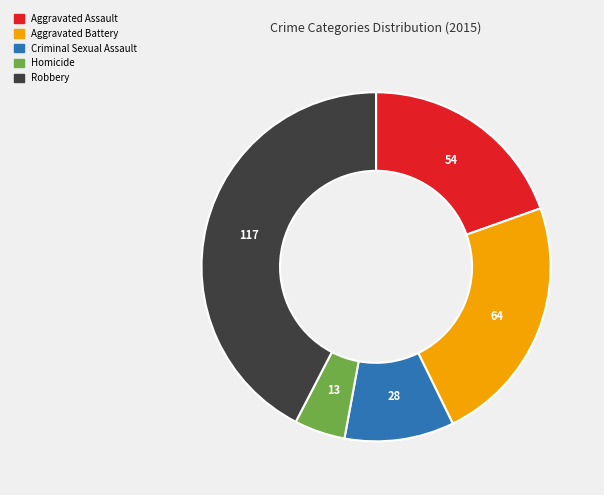

True or false: Homicide accounts for 5% of the total.

True